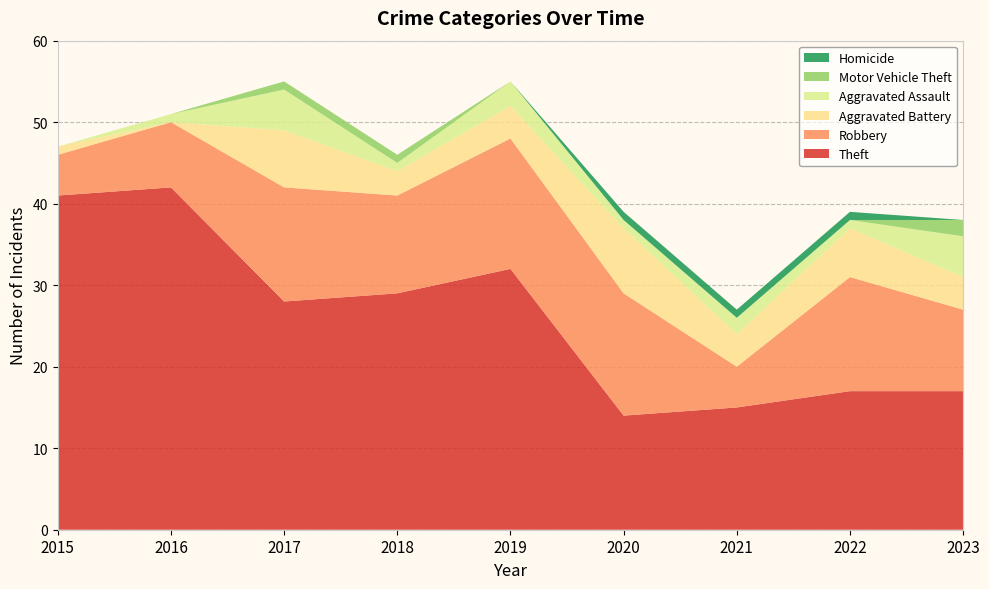

Reading right to left, extract all data points from this chart.

Theft: 2023=17	2022=17	2021=15	2020=14	2019=32	2018=29	2017=28	2016=42	2015=41
Robbery: 2023=10	2022=14	2021=5	2020=15	2019=16	2018=12	2017=14	2016=8	2015=5
Aggravated Battery: 2023=4	2022=6	2021=4	2020=8	2019=4	2018=3	2017=7	2016=0	2015=1
Aggravated Assault: 2023=5	2022=1	2021=2	2020=1	2019=3	2018=1	2017=5	2016=1	2015=0
Motor Vehicle Theft: 2023=2	2022=0	2021=0	2020=0	2019=0	2018=1	2017=1	2016=0	2015=0
Homicide: 2023=0	2022=1	2021=1	2020=1	2019=0	2018=0	2017=0	2016=0	2015=0